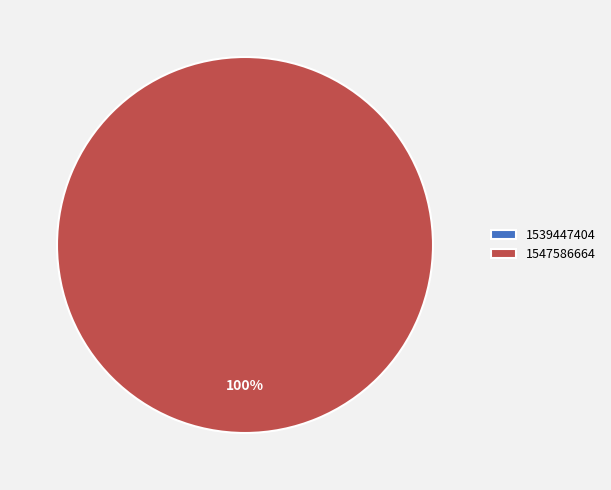

Combined, what portion of the pie is 1539447404 and 1547586664?

100.0%